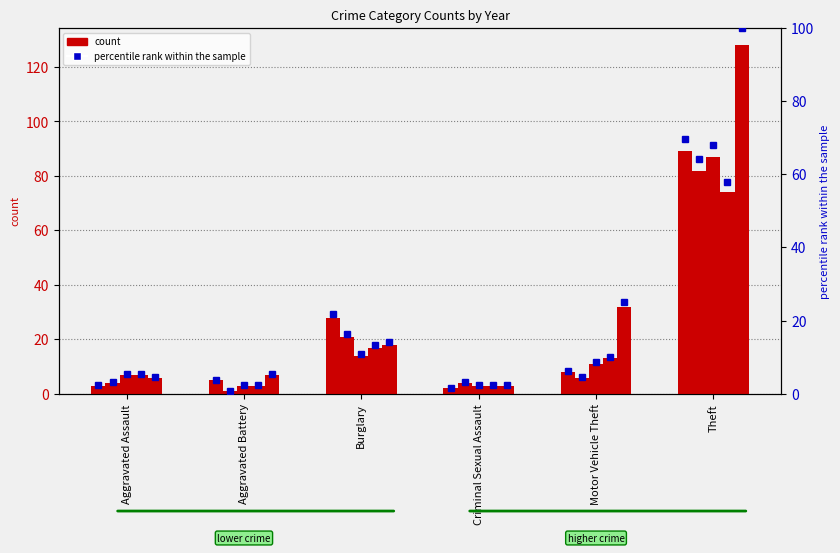

Which category has the lowest value in the 2024 series?

Criminal Sexual Assault